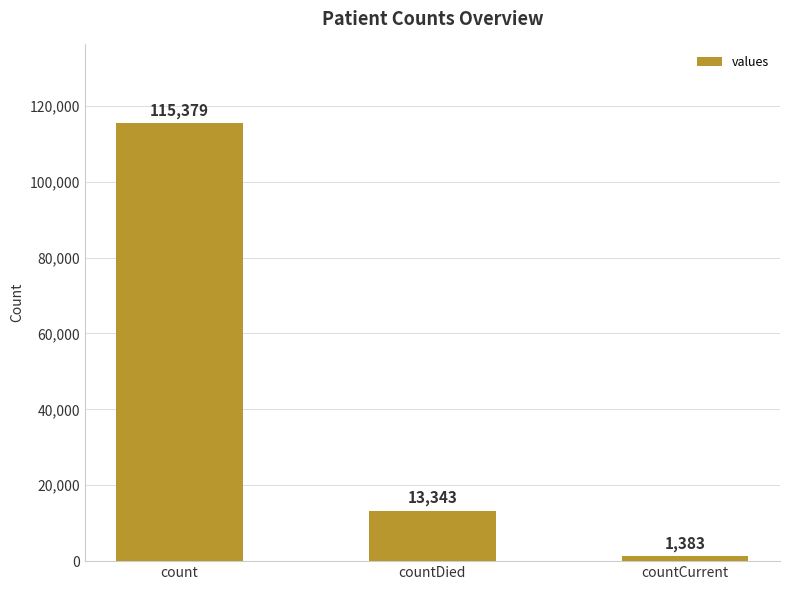

List the labels in order of value, smallest first.

countCurrent, countDied, count